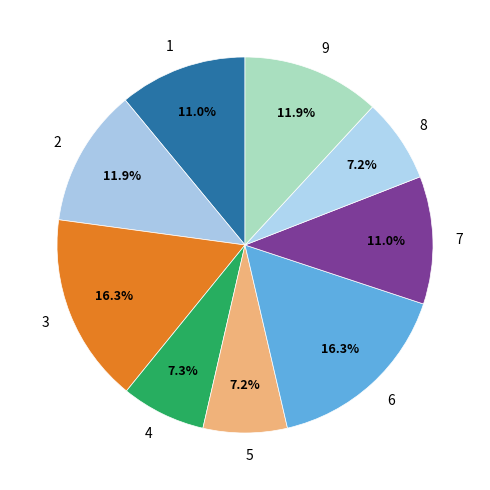

Does 8 account for over 50% of the chart?

No